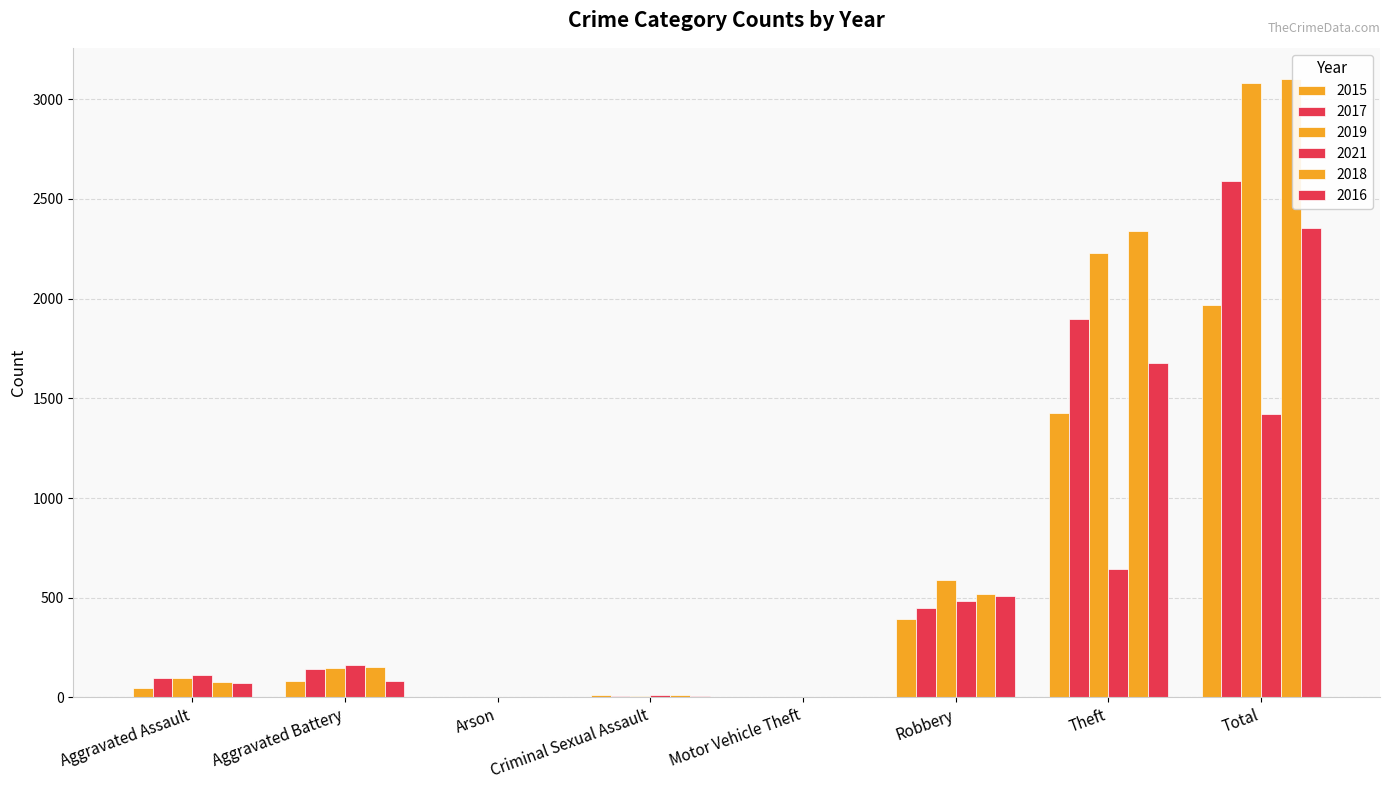

Rank the series by their maximum value, from highest to lowest.

2018, 2019, 2017, 2016, 2015, 2021